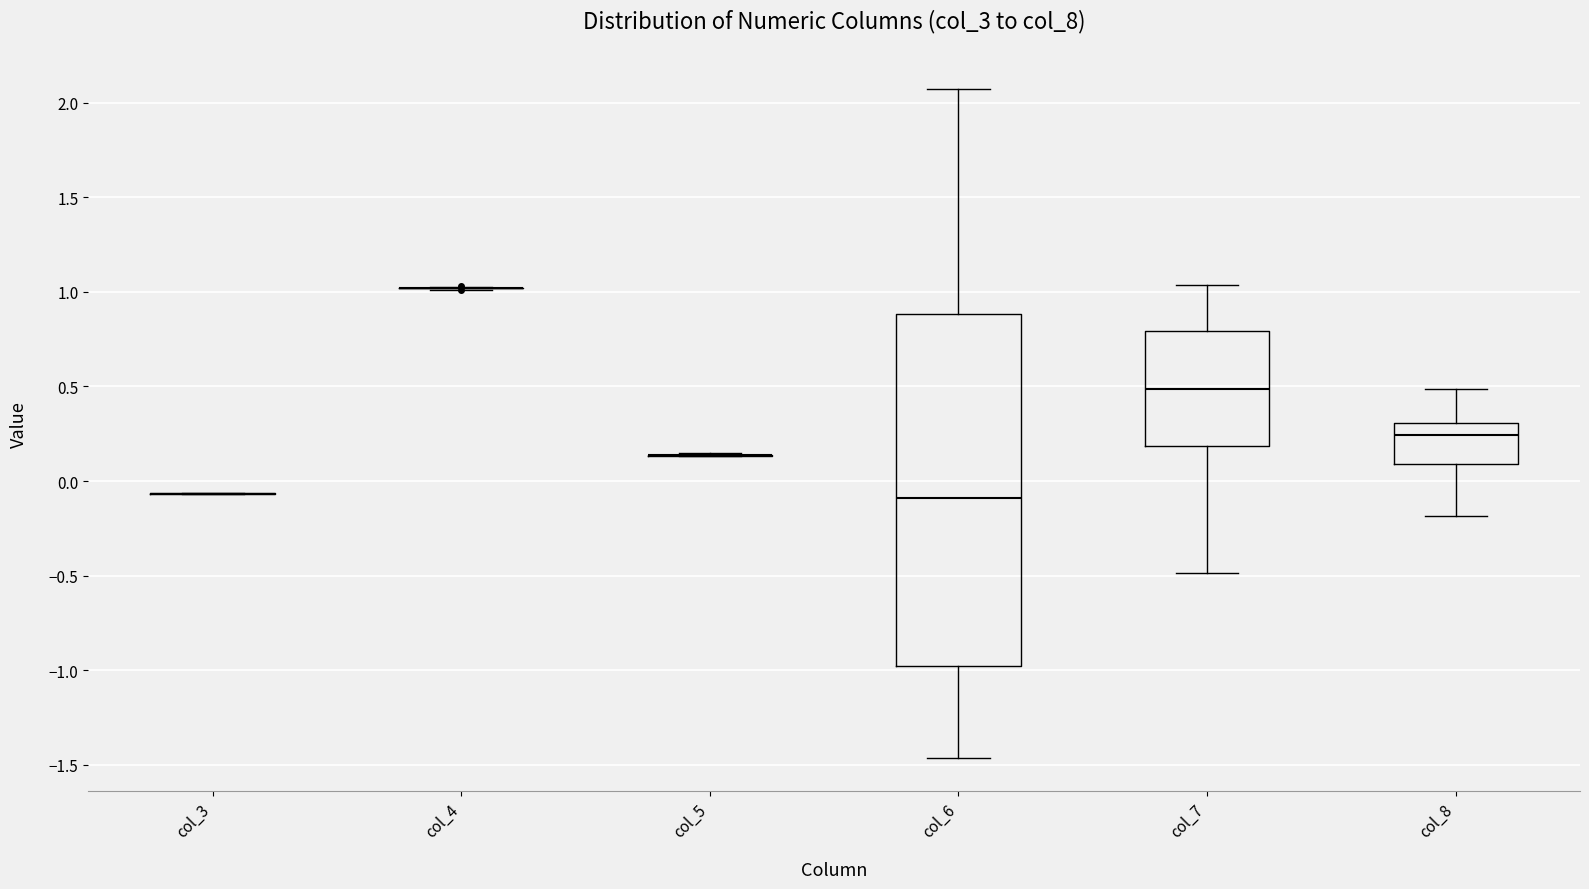

Where does the upper whisker of the box for col_7 end on the y-axis? The values are not printed on the chart, so give them approximately, as read against the axis.

1.05